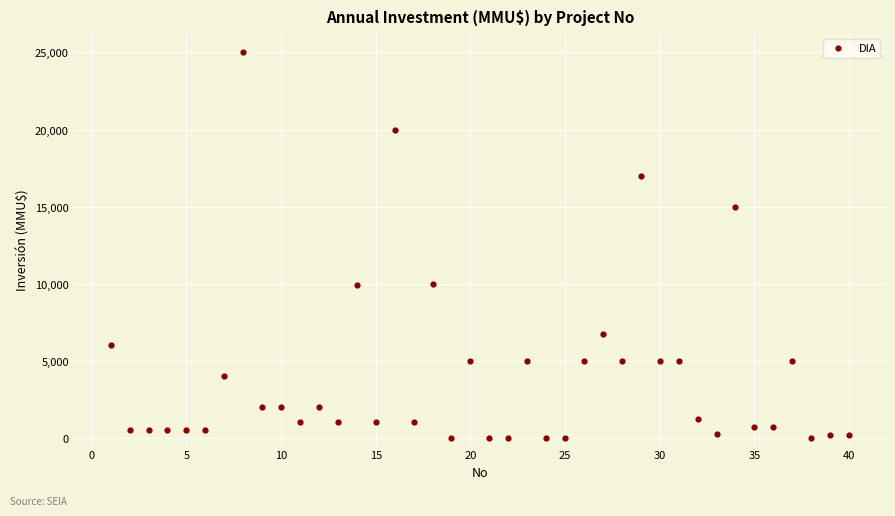

What is the range of X values (max minus min)?

39